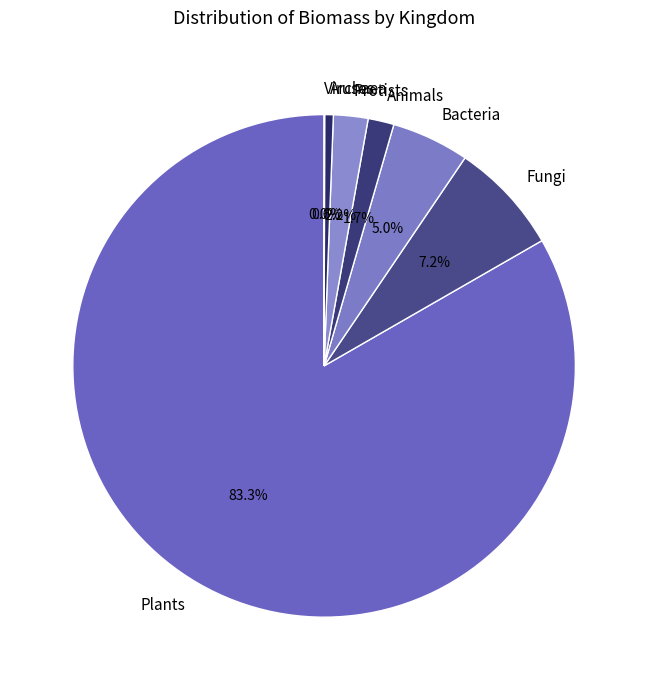

Do Plants and Bacteria together represent more than half of the pie?

Yes